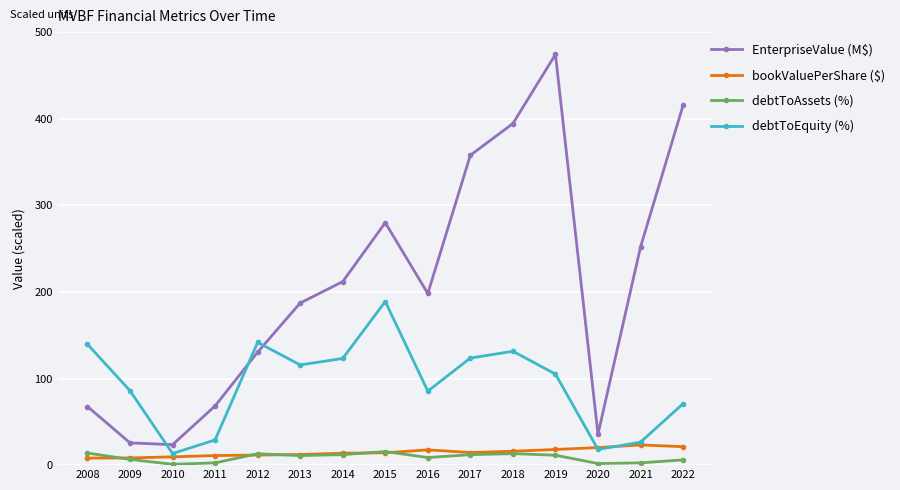

What is the difference between the maximum and second lowest values in the EnterpriseValue (M$) series?

448.5